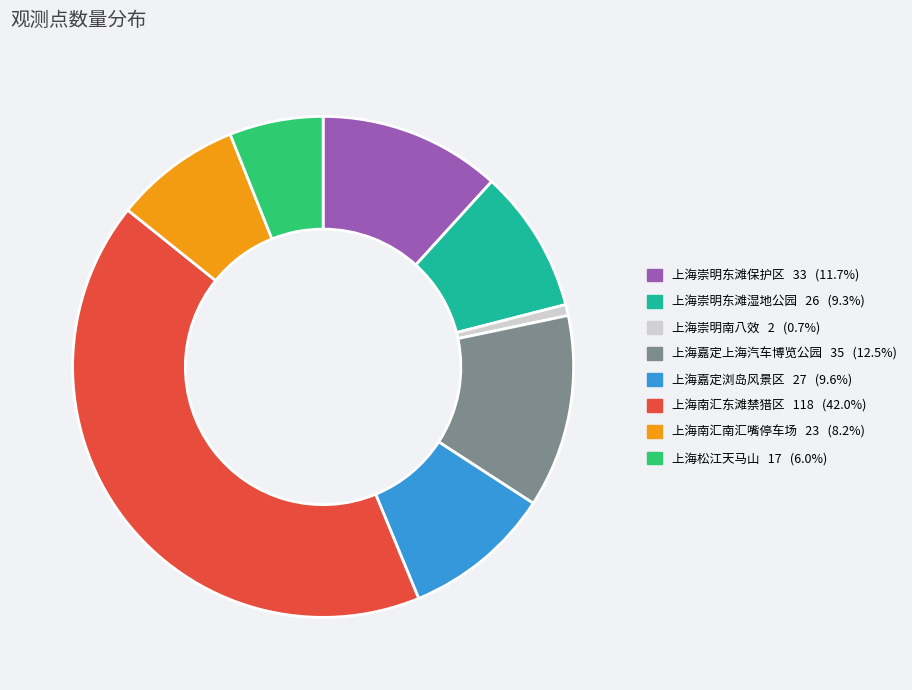

How many slices are in this pie chart?

8